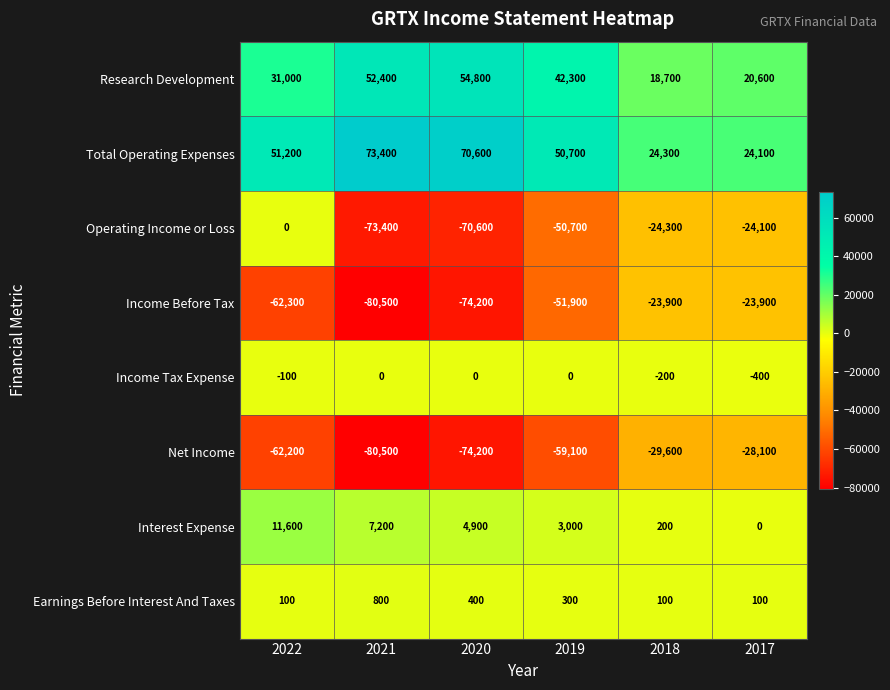

At which label does Interest Expense reach its minimum?

2017